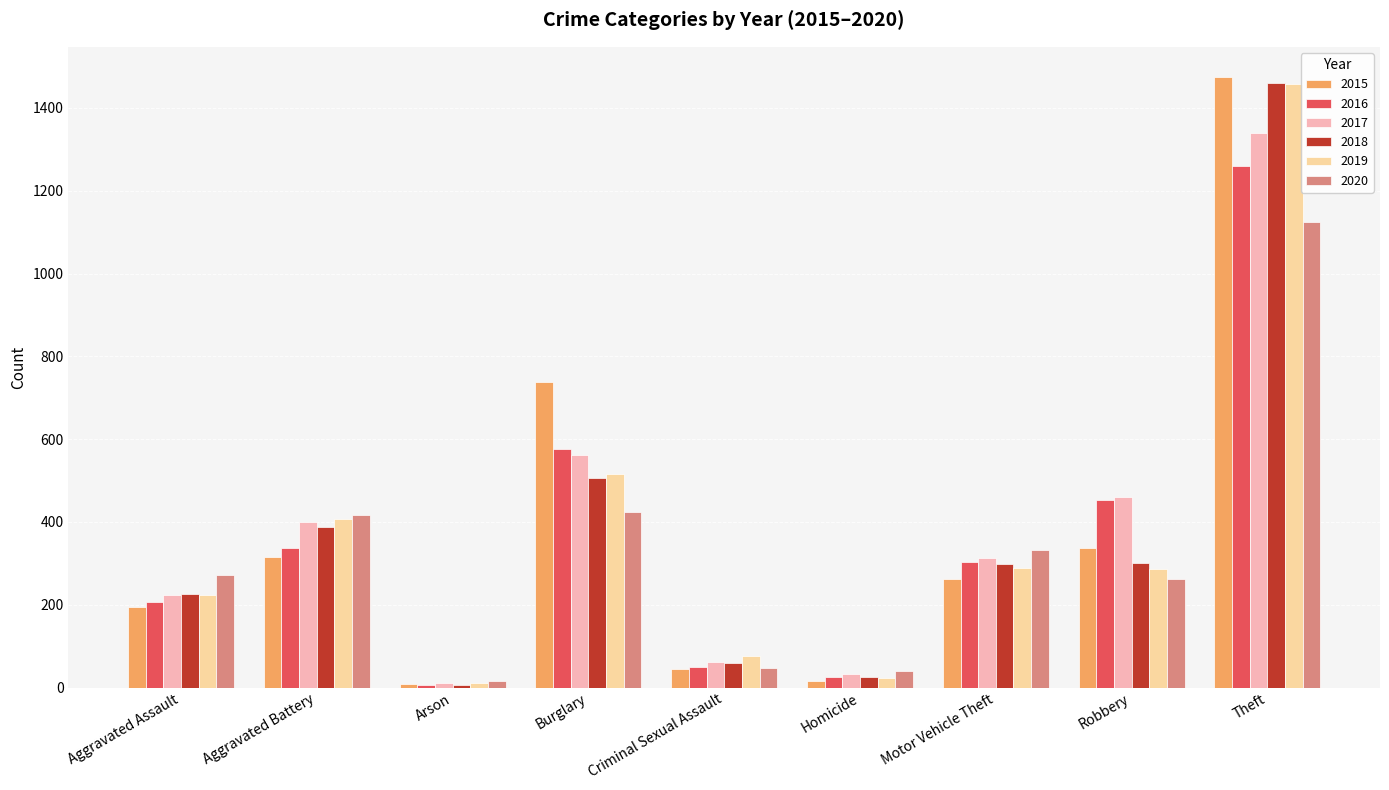

The 2017 series shows 226 at Burglary. True or false?

False